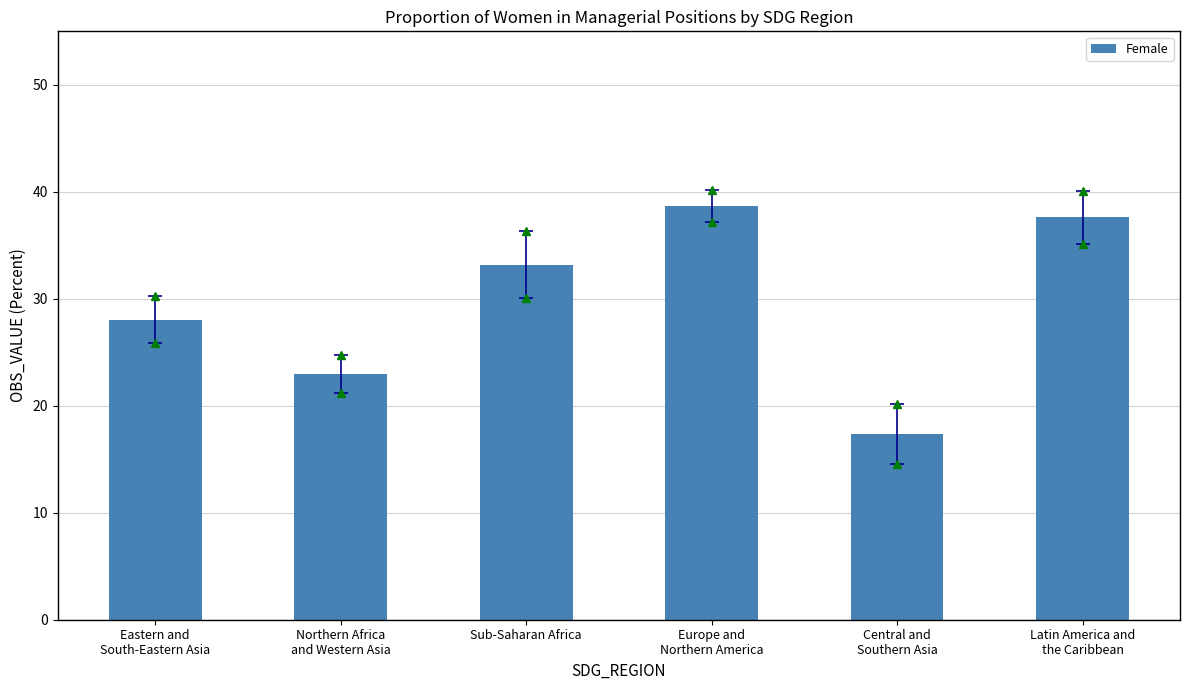

What position from the left is Latin America and
the Caribbean?

6